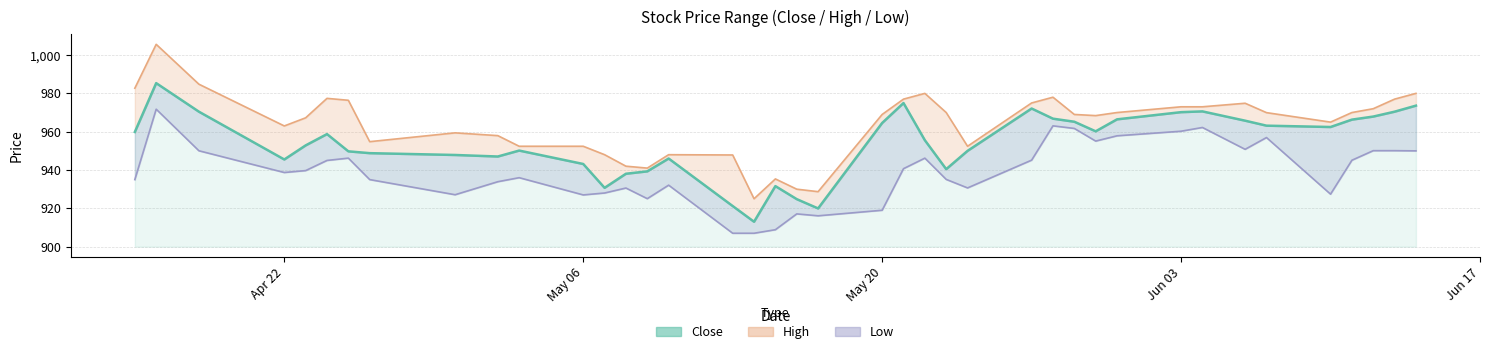

At which label does the data first exceed 958?

Apr 22